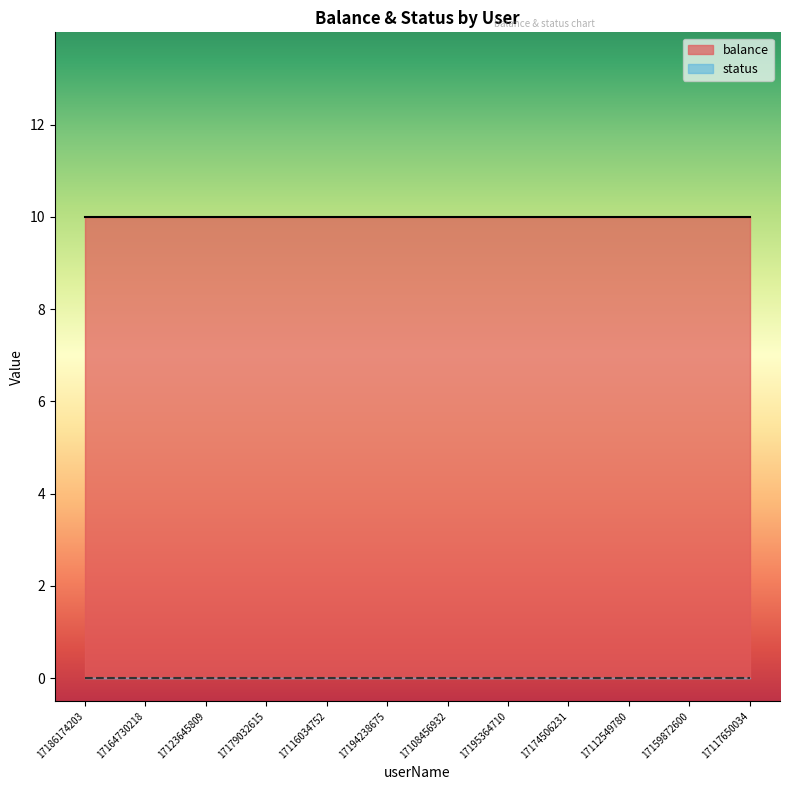

What is the label of the 10th point from the left?

17112549780